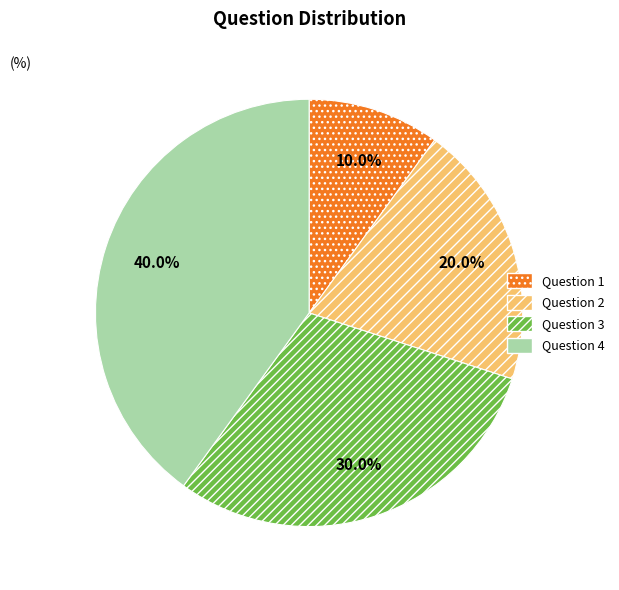

To the nearest percent, what percentage of the pie is Question 3?

30%